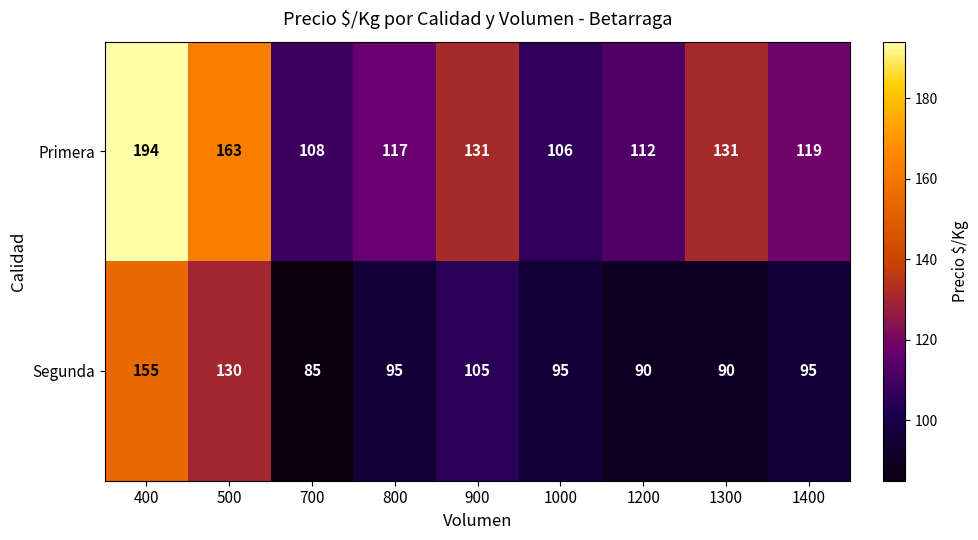

What is the lowest value of the Segunda series?

85